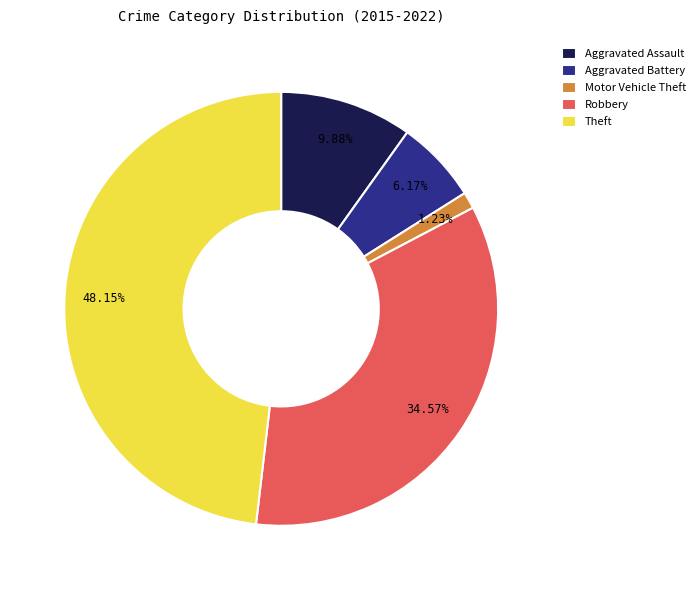

What is the ratio of the value at Theft to the value at Aggravated Battery?

7.8